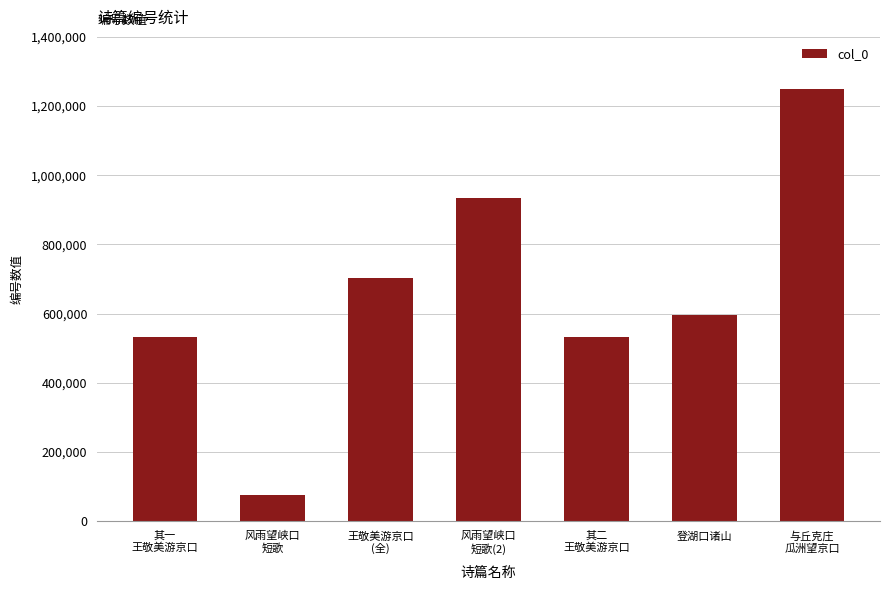

What is the change in value from 登湖口诸山 to 与丘克庄
瓜洲望京口?

+650880